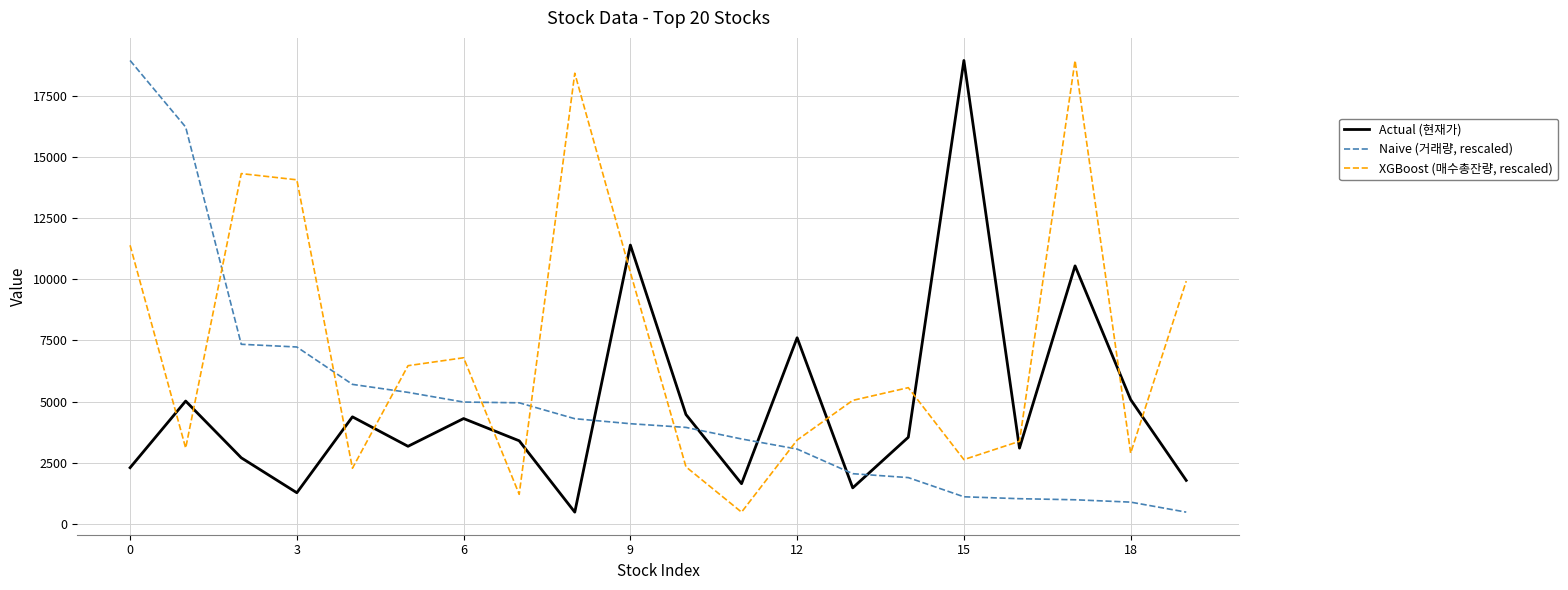

How many values in the XGBoost (매수총잔량, rescaled) series are below 5568?

10